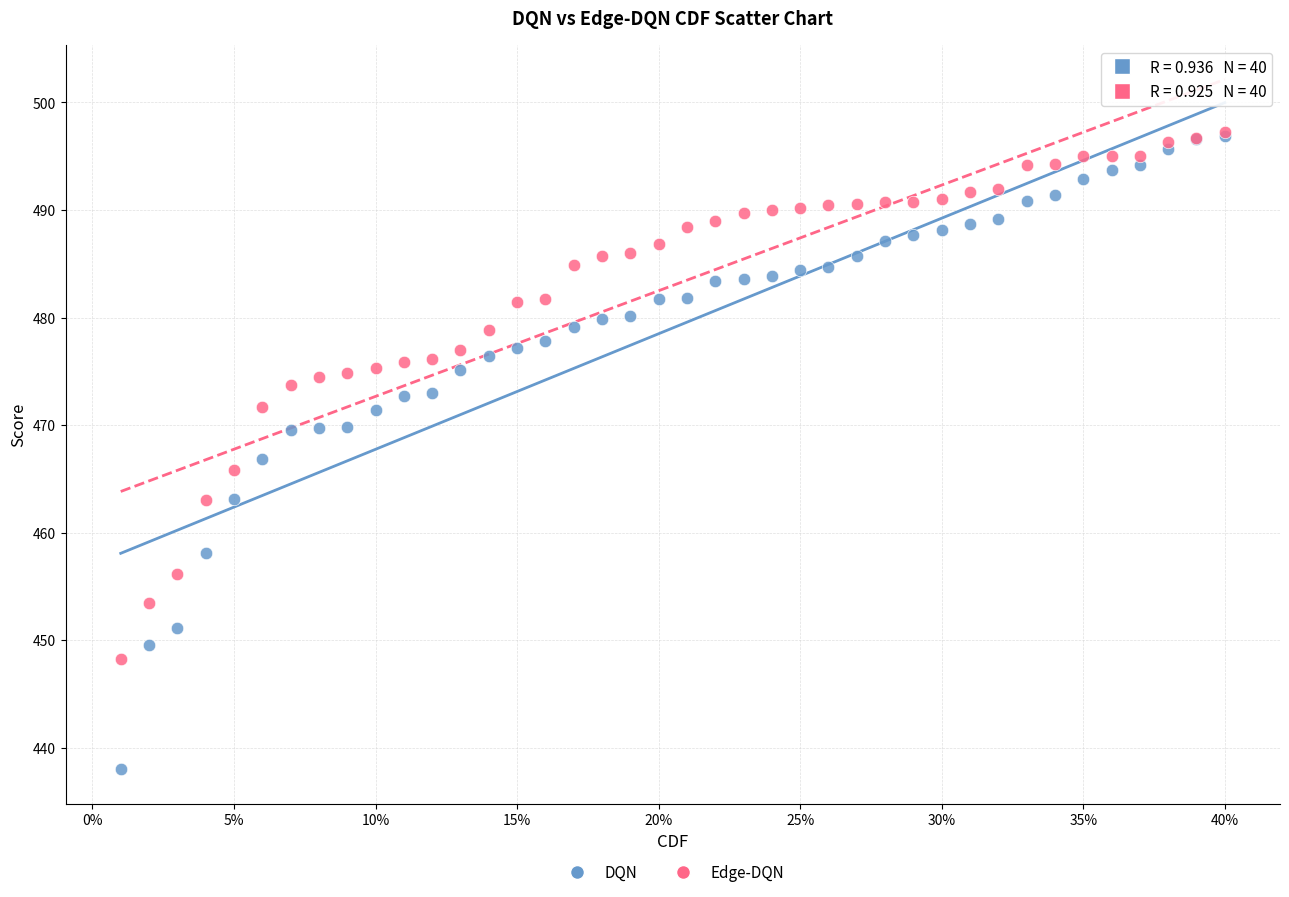

Which series has the largest Y range (max minus min)?

DQN